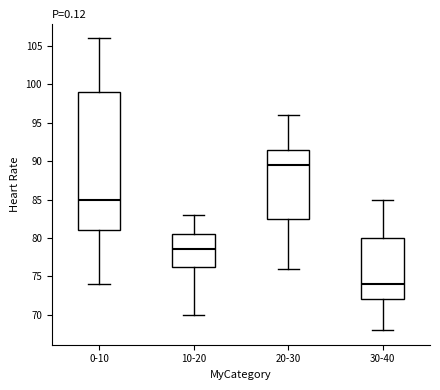

Which box is the tallest, from its lower edge to its upper edge?

0-10